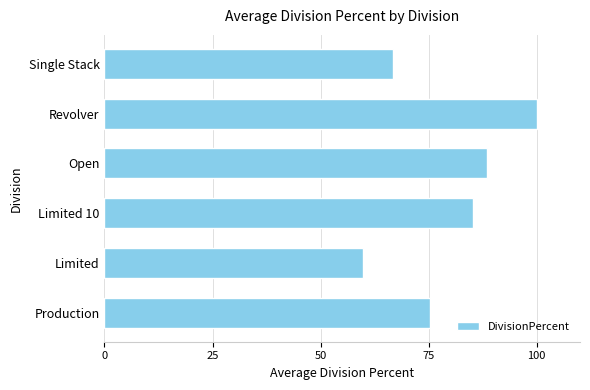

Are the bars horizontal?

Yes